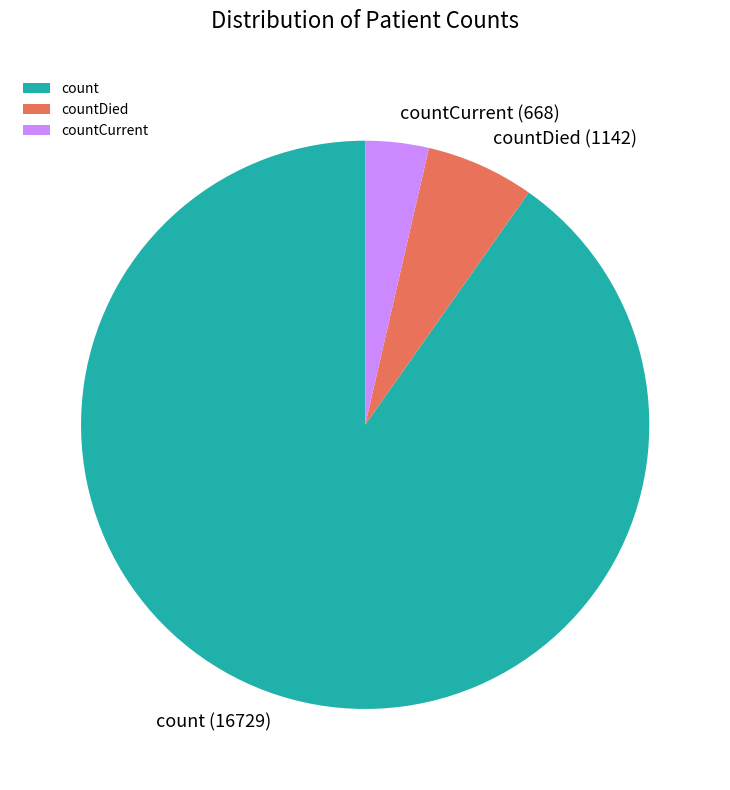

How many segments does this pie chart have?

3